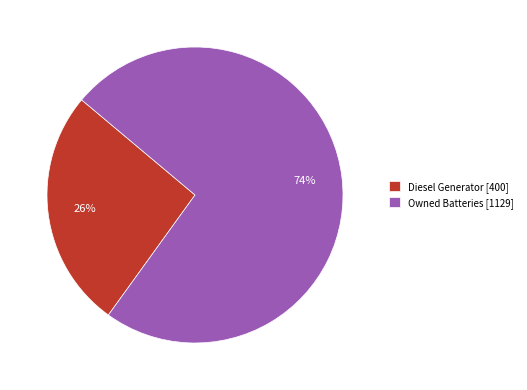

To the nearest percent, what is the difference between the largest and smallest slice percentages?

48%